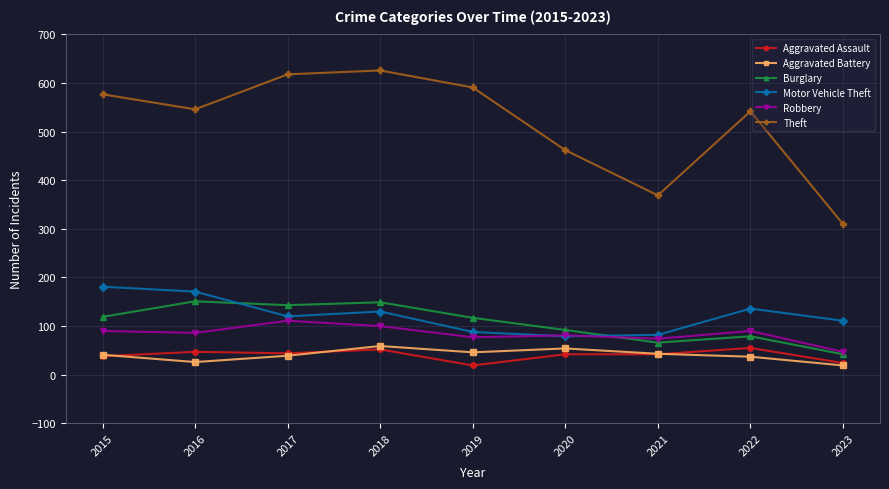

True or false: Theft has a value of 146 at 2020.

False